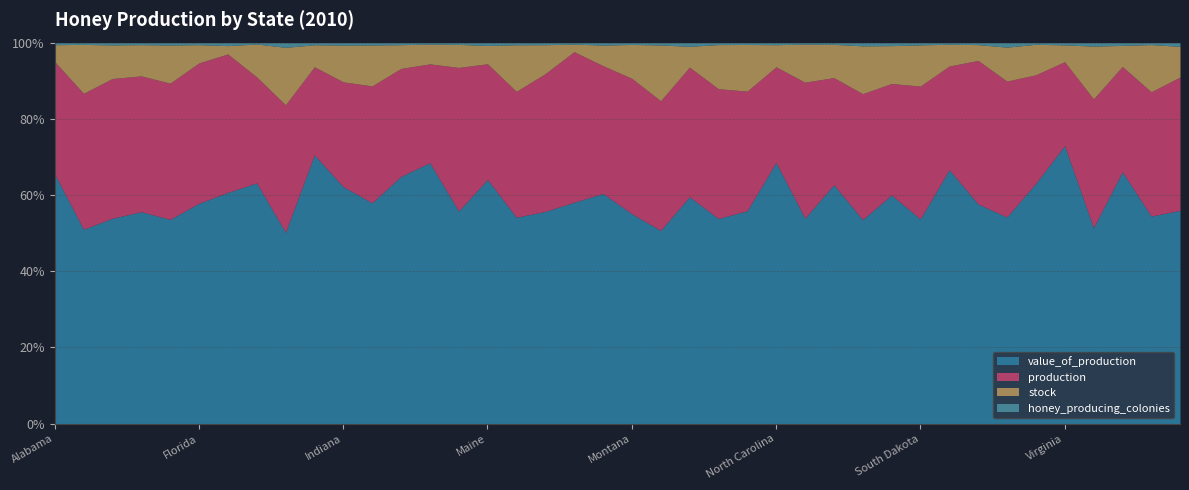

True or false: production and value_of_production intersect in this chart.

False